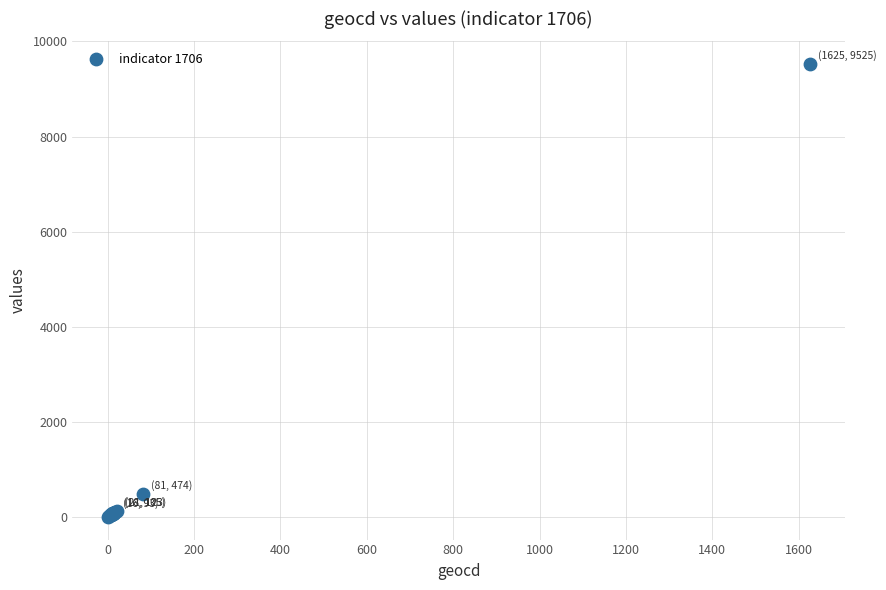

What Y value in the scatter plot is closest to 4762?

474